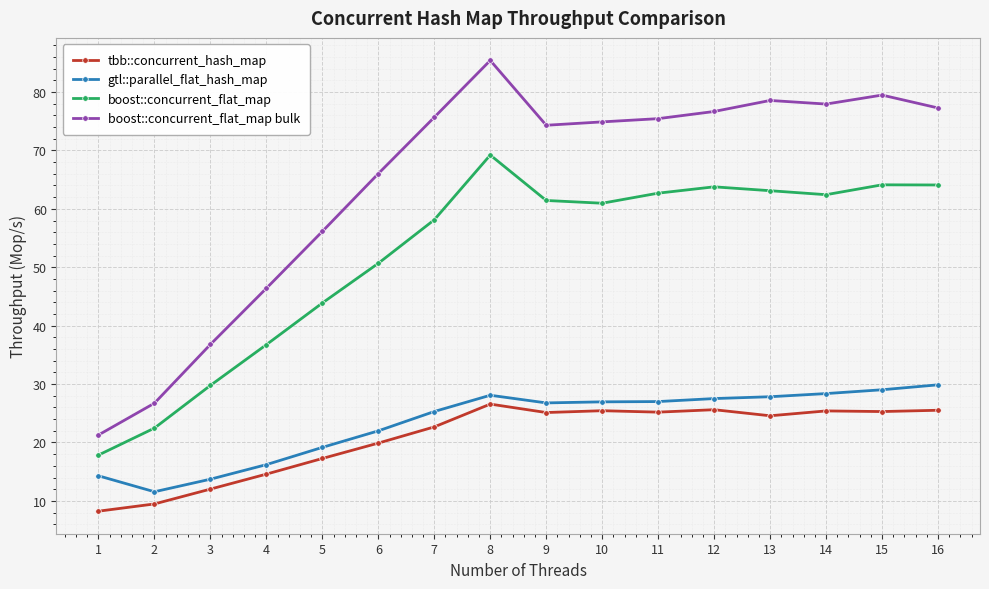

Which series has the largest range (max minus min)?

boost::concurrent_flat_map bulk